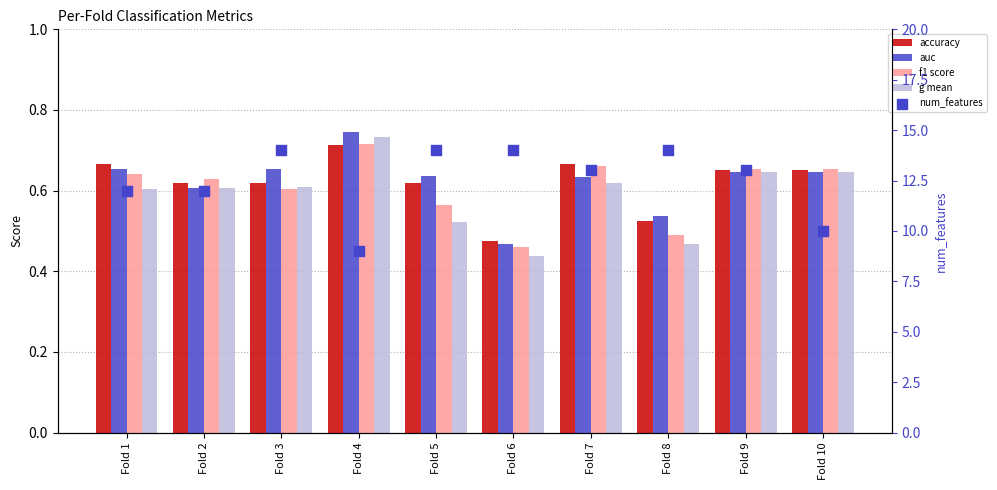

Which series contains the highest Y value?

num_features